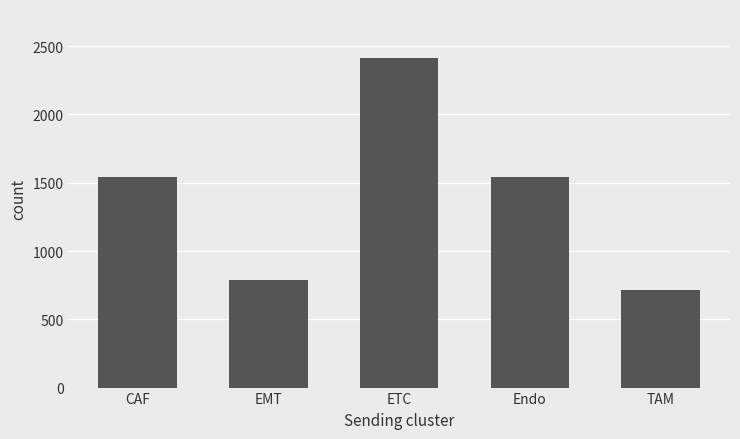

What is the difference between the maximum and minimum values?

1695